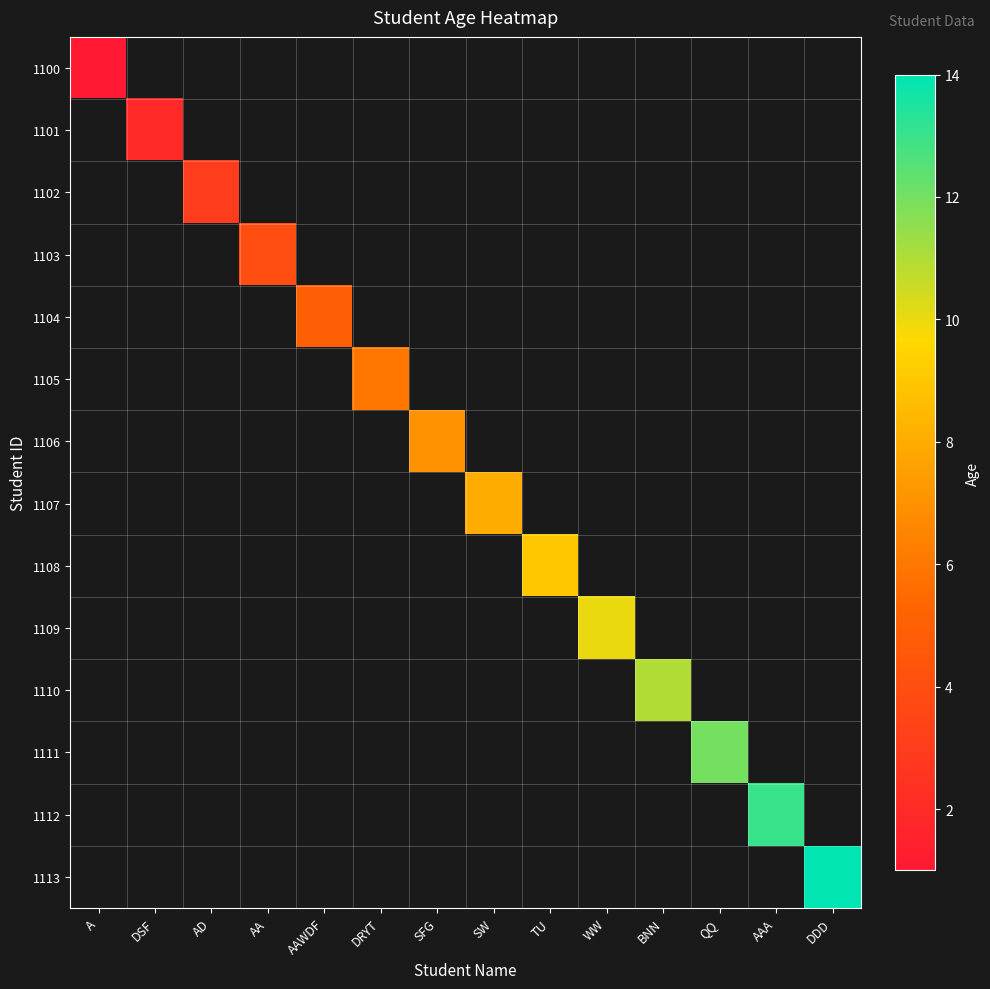

What is the minimum value shown in the chart?

1.0